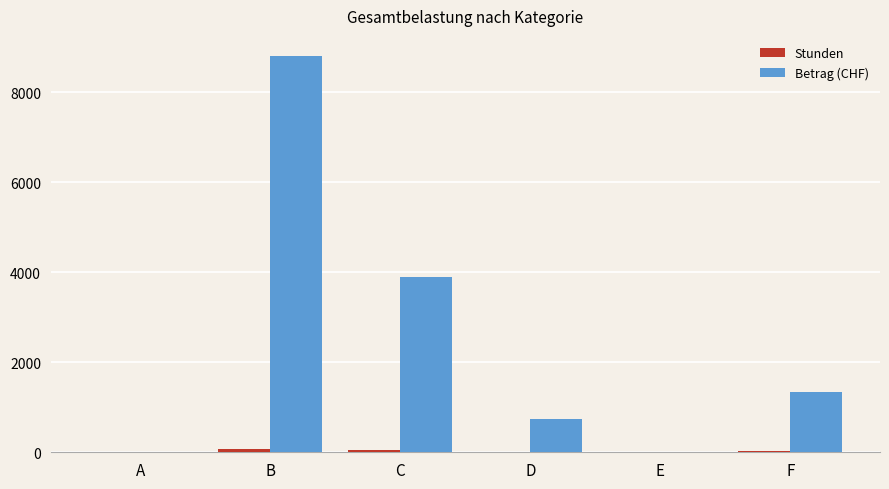

Are the bars horizontal?

No